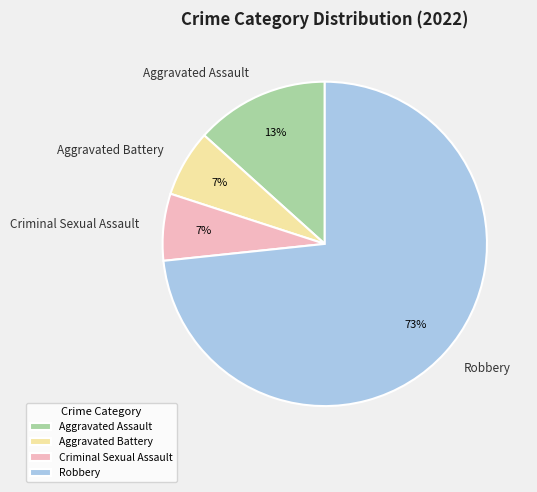

Combined, do Aggravated Assault and Robbery account for over 50%?

Yes